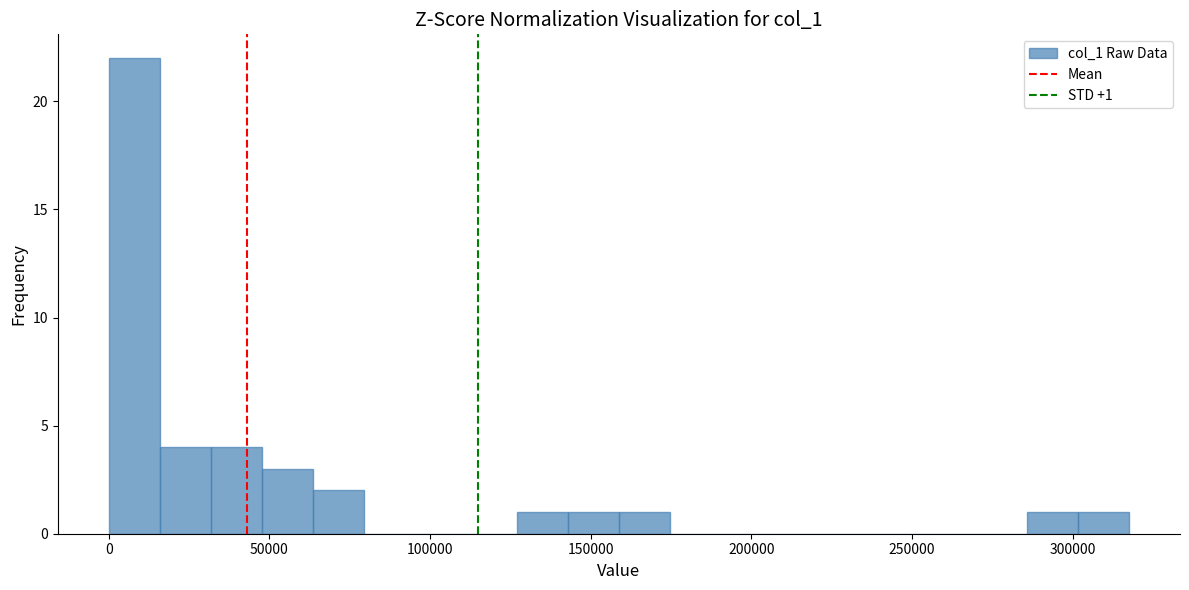

Around what value on the x-axis is the tallest bar? Give the approximate position of its centre, as read against the axis.

10000